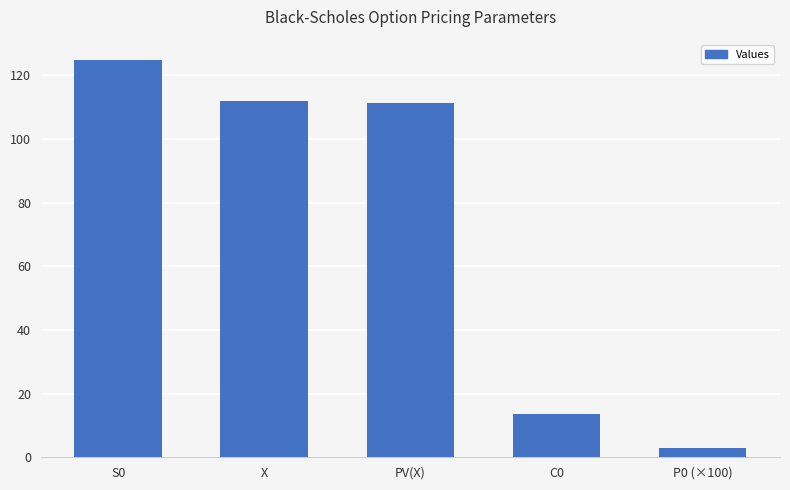

What is the value of the 2nd bar from the left?

112.0